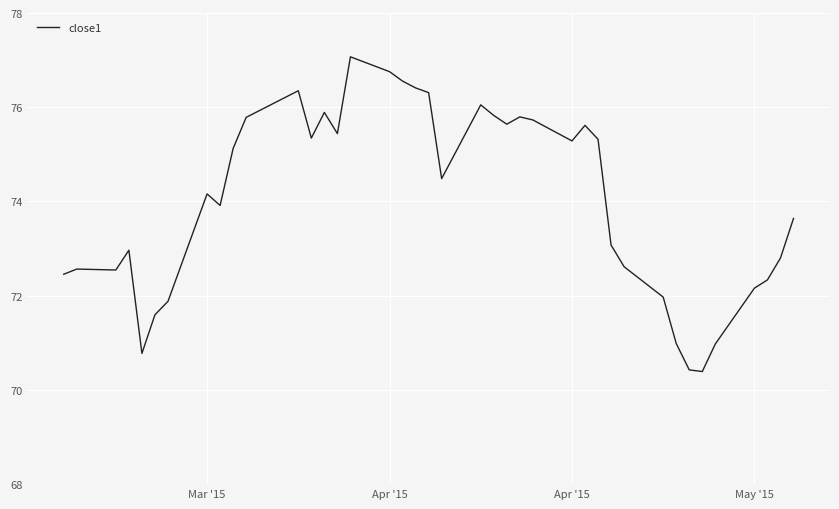

True or false: the data has more than 1 interior local peaks.

True